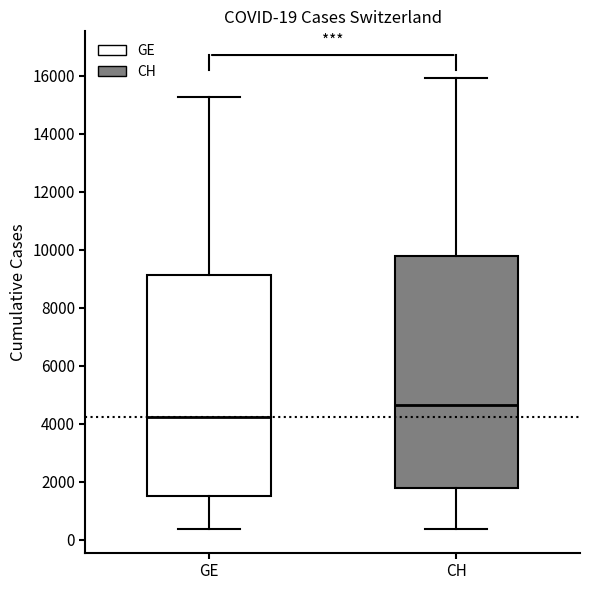

Which box has the lowest median line?

GE